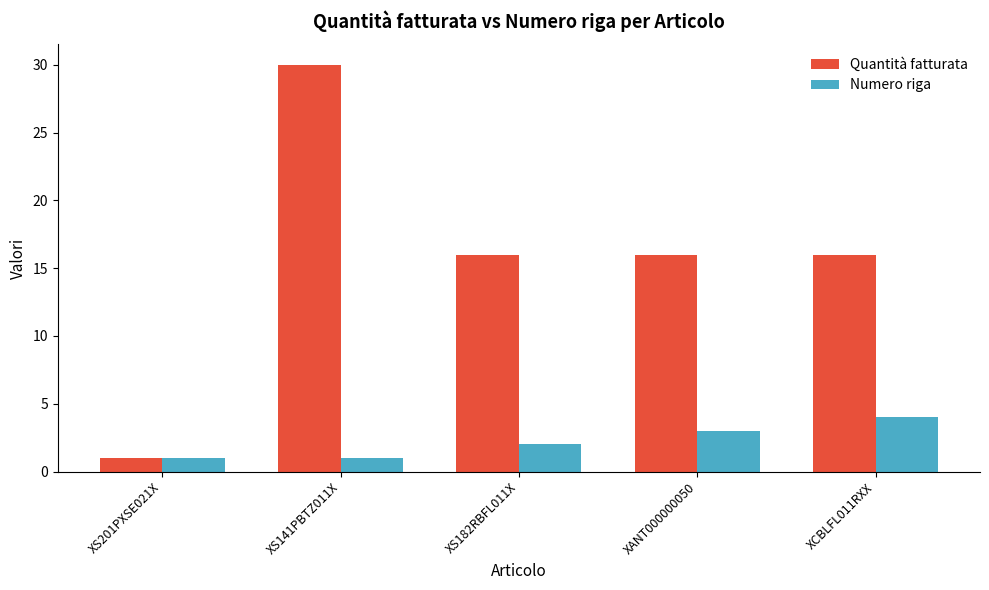

What is the value of the Numero riga bar at the 3rd from the left?

2